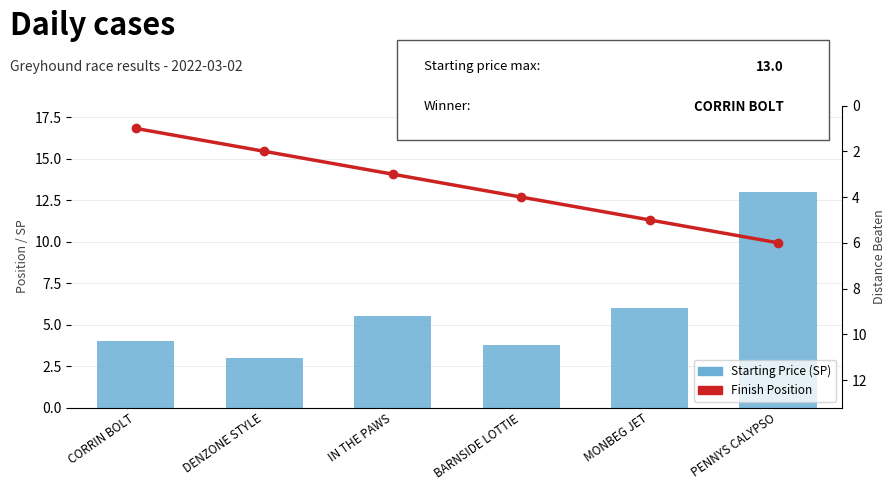

What is the difference between the maximum and second lowest values in the Starting Price (SP) series?

9.2